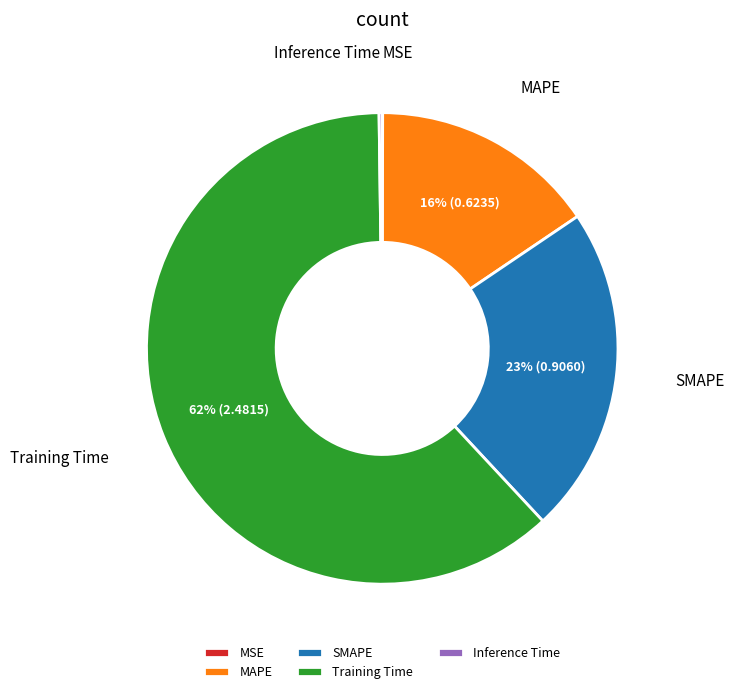

Which category has the biggest portion of the pie?

Training Time